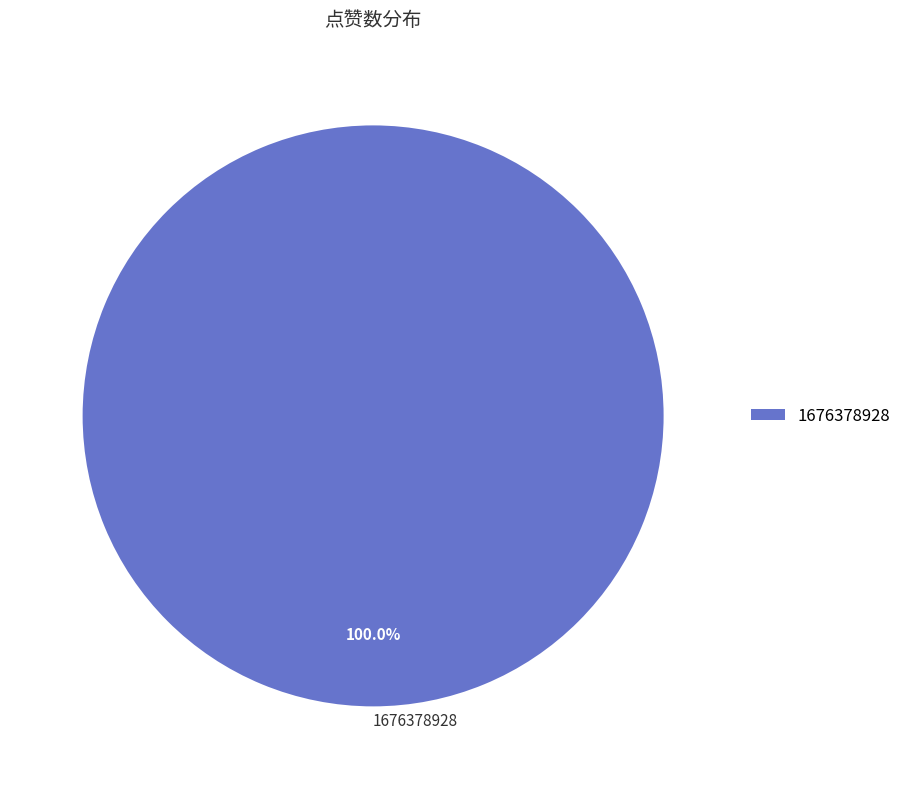

Which slice represents more than half of the pie?

1676378928